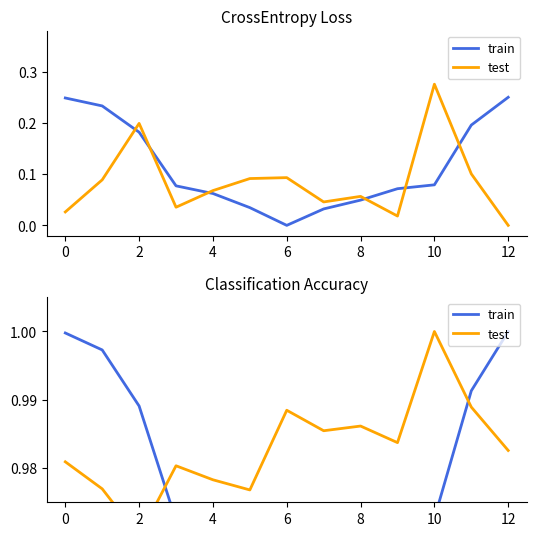

Between 0 and 8, which series saw the biggest shift?

train